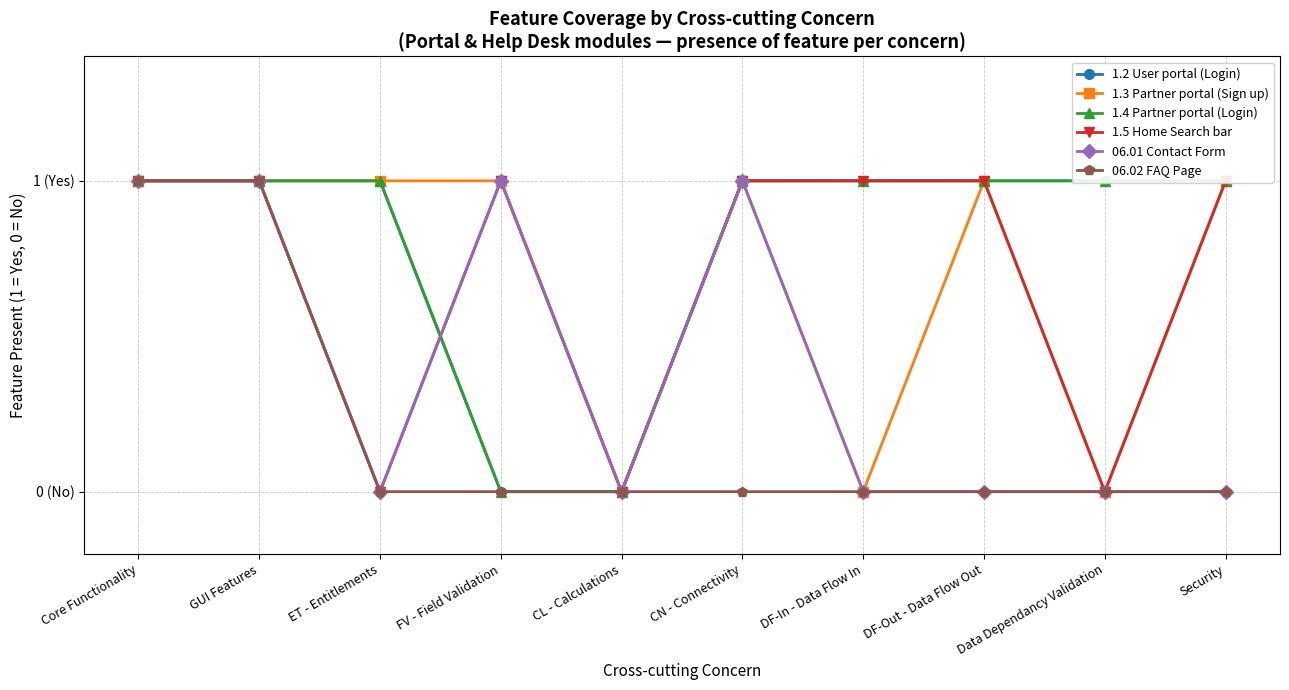

Which series has the widest spread of values?

1.2 User portal (Login)